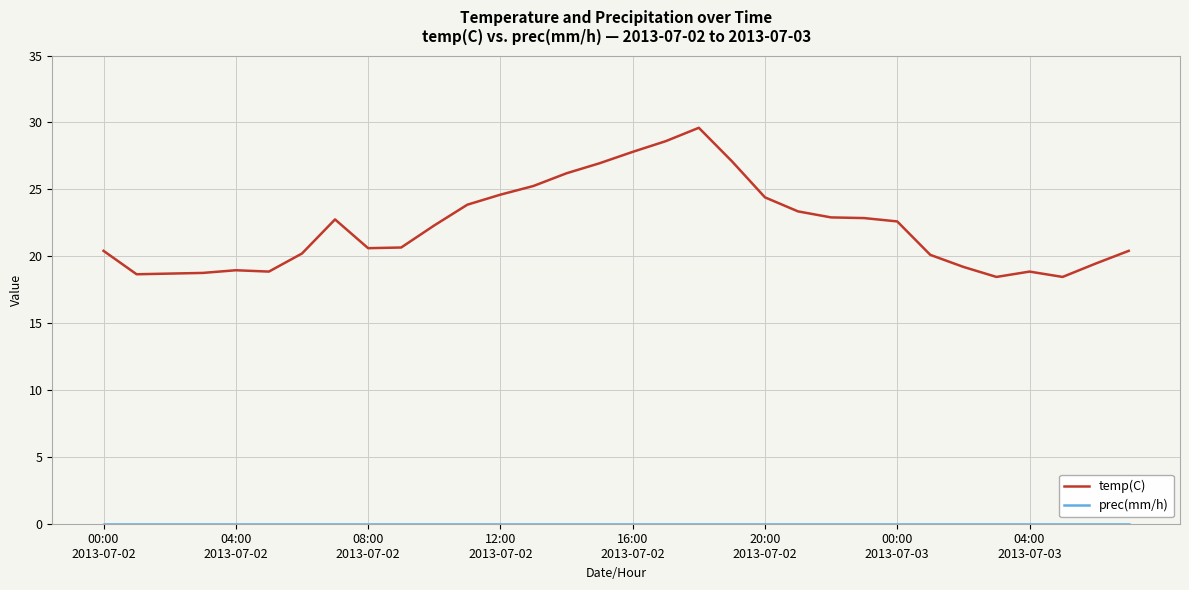

What is the greatest value displayed?

29.6